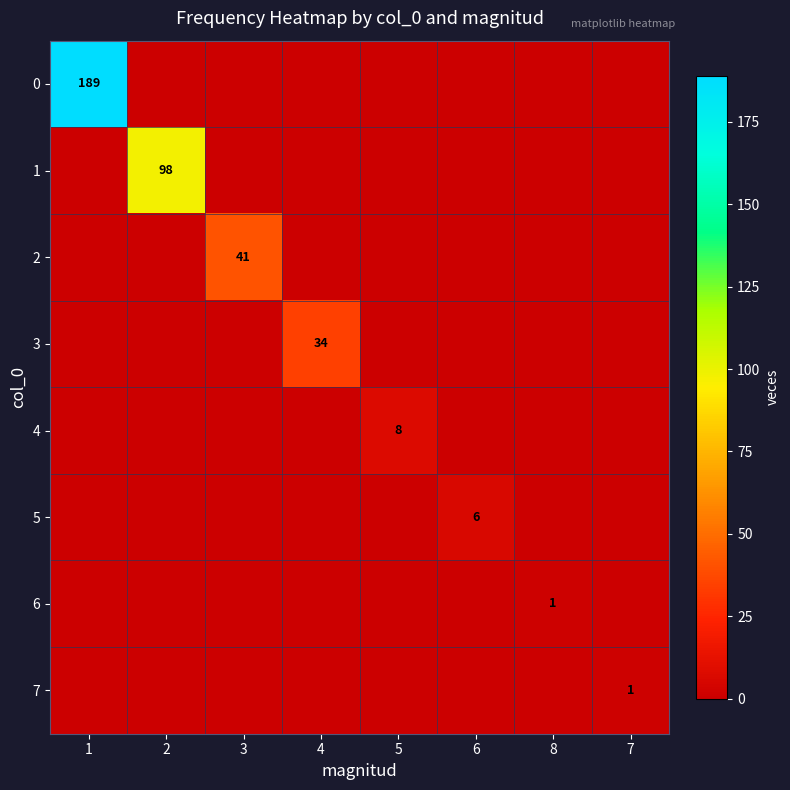

How many data points does each series have?

8